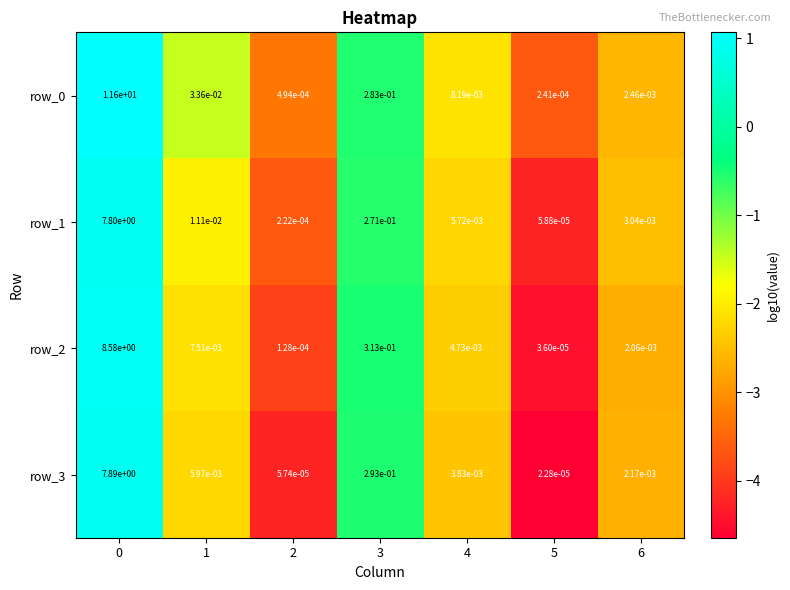

Count the number of data series in this chart.

4